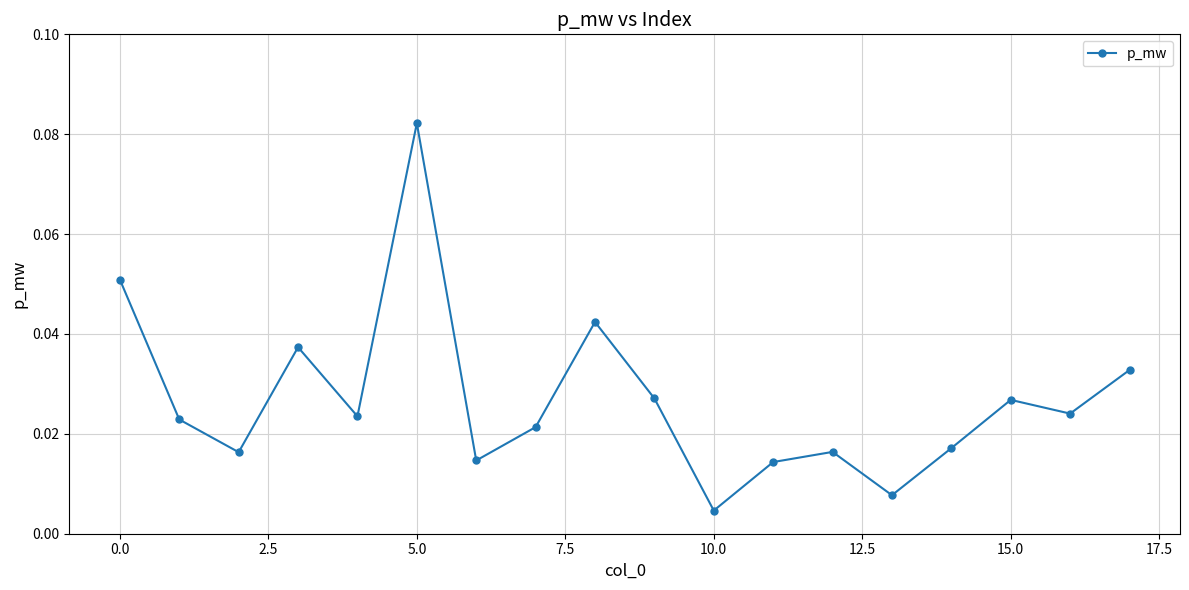

True or false: there are more than 0 points higher than both neighbors.

True